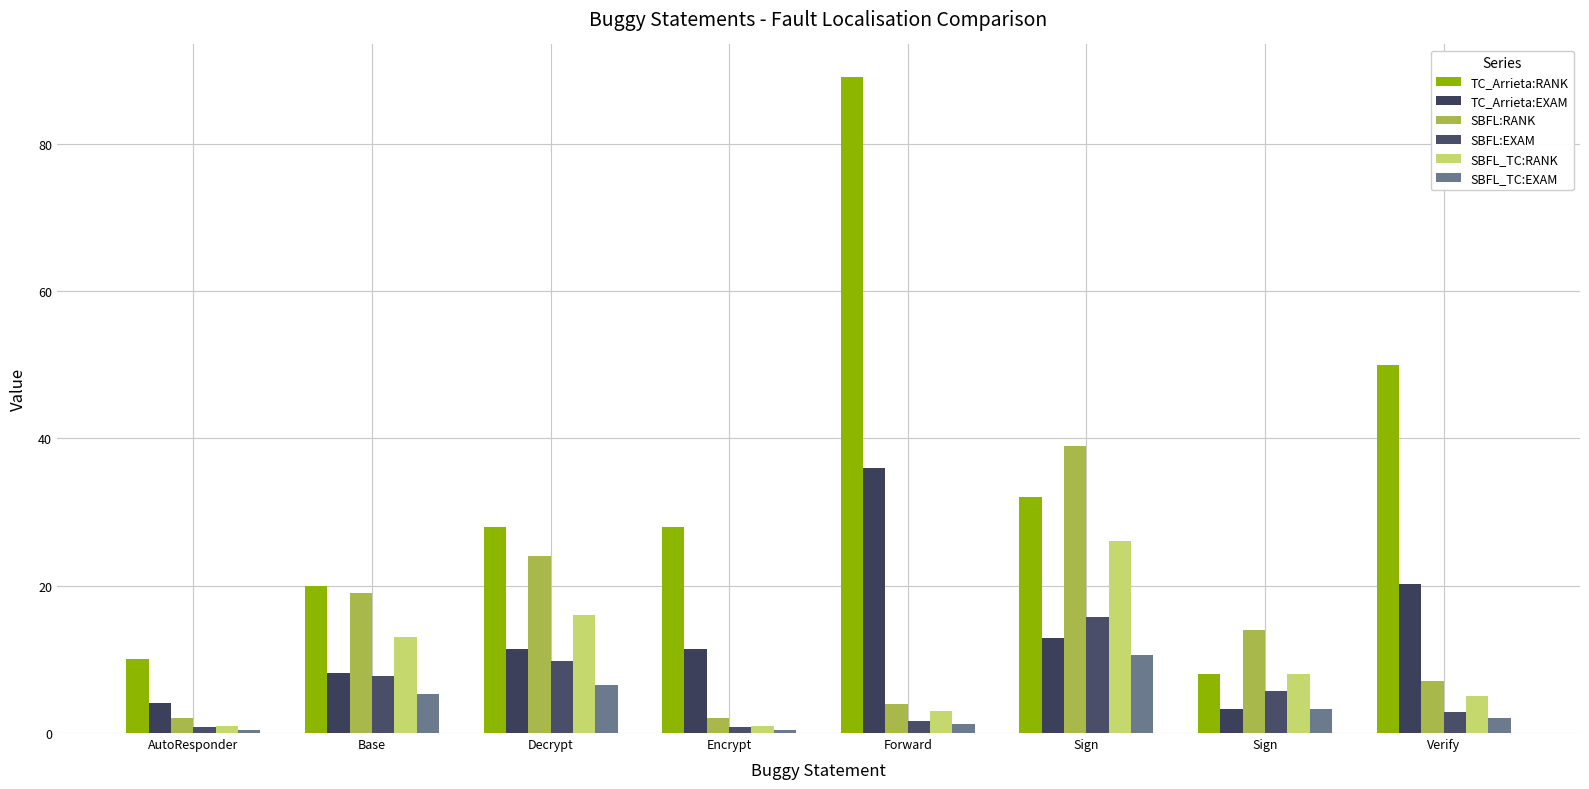

How many series are shown in this chart?

6